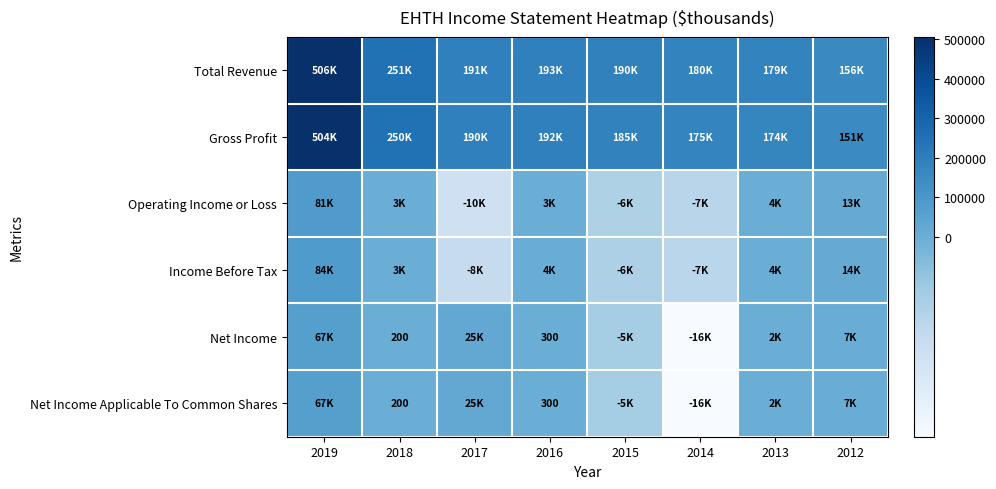

What is the difference between the highest and lowest values at 2014?

195900